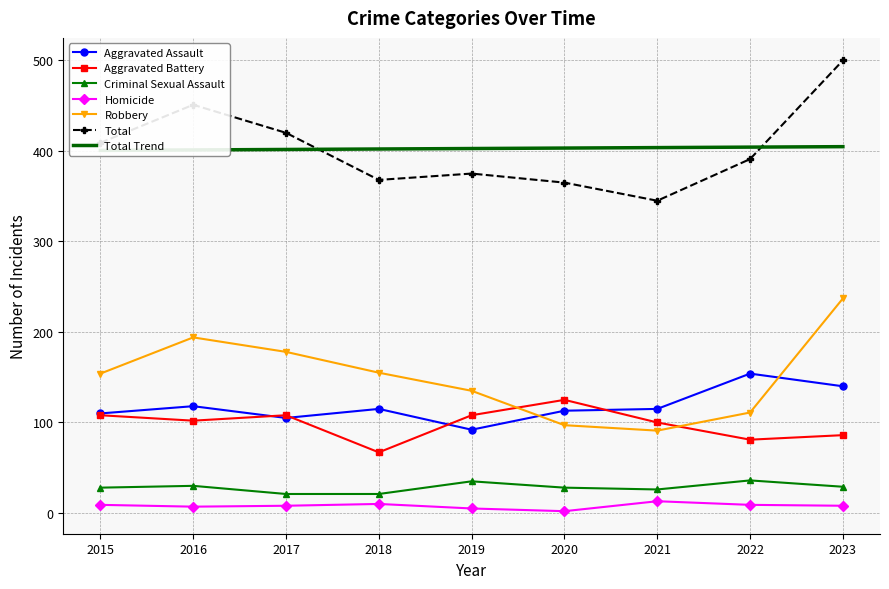

True or false: Criminal Sexual Assault and Total intersect in this chart.

False